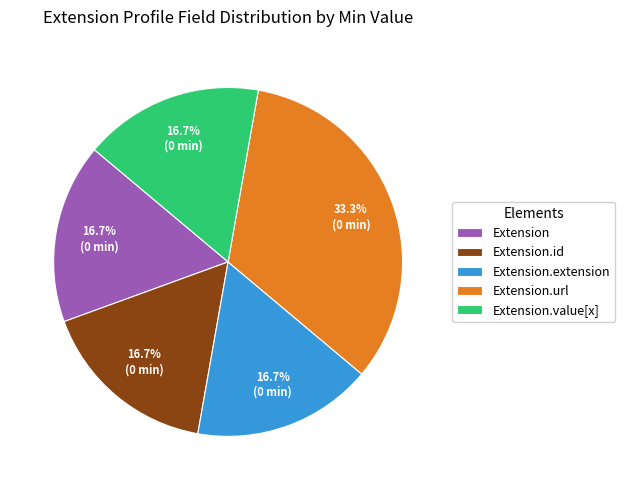

What percentage is NOT represented by Extension?

83.3%